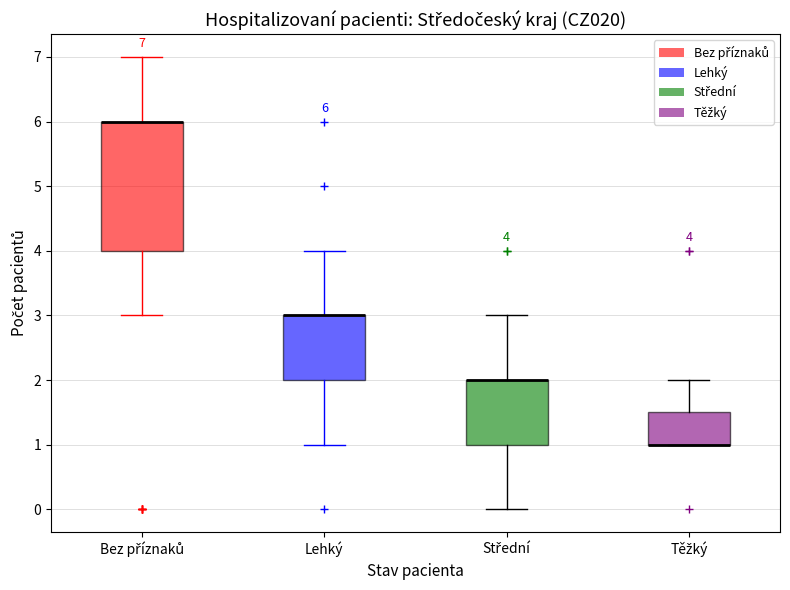

Which box is the tallest, from its lower edge to its upper edge?

Bez příznaků